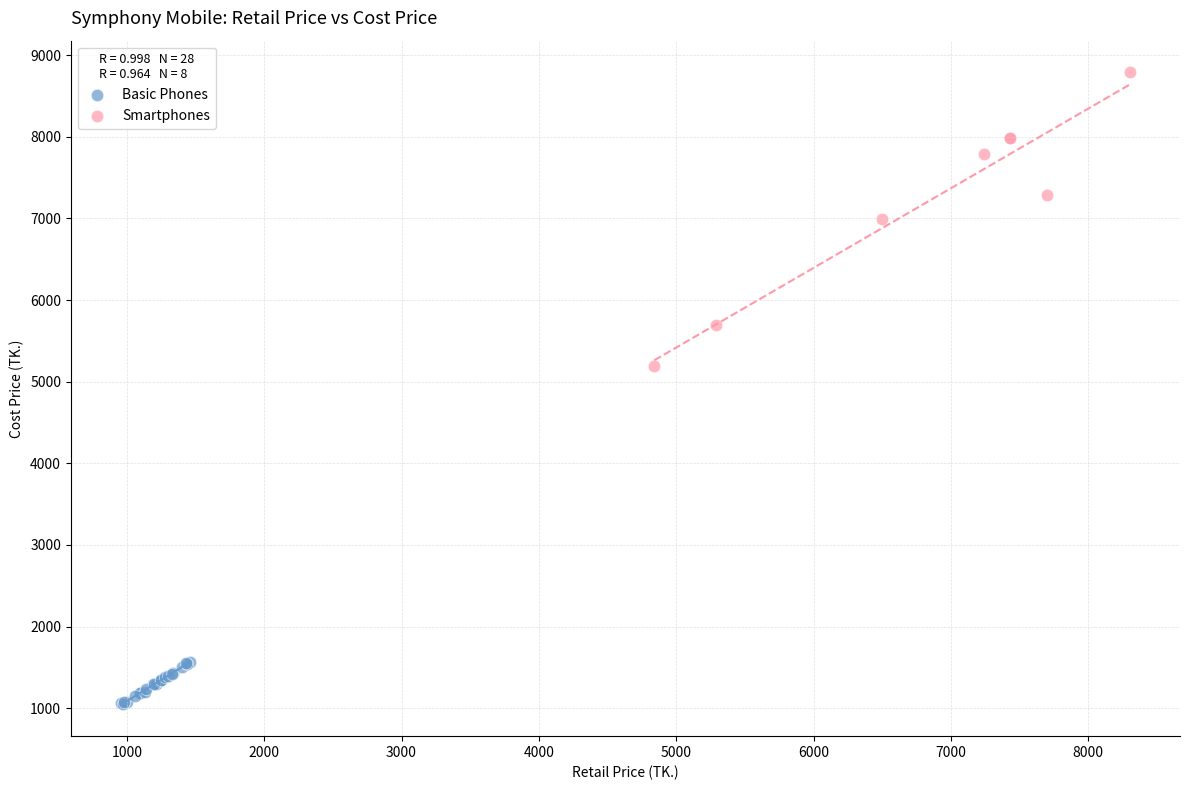

Which series has the largest Y range (max minus min)?

Smartphones